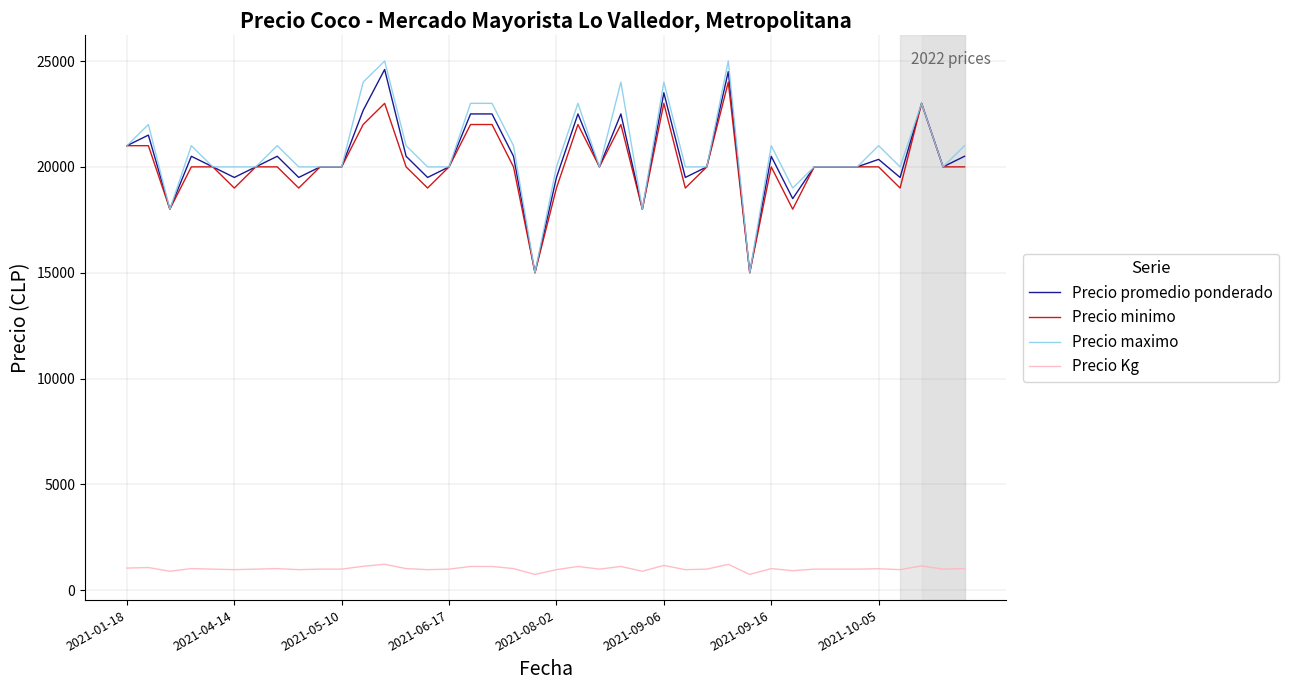

What is the average value of the Precio Kg series?

1020